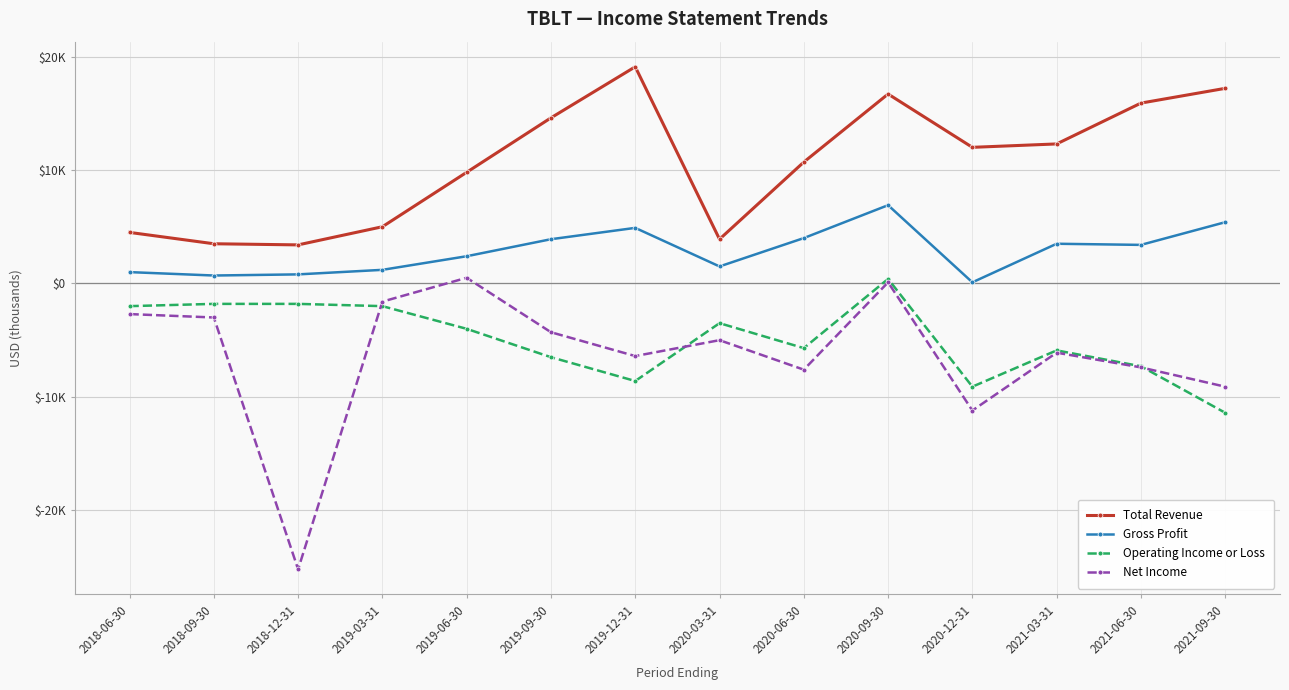

What is the highest value of the Total Revenue series?

19100